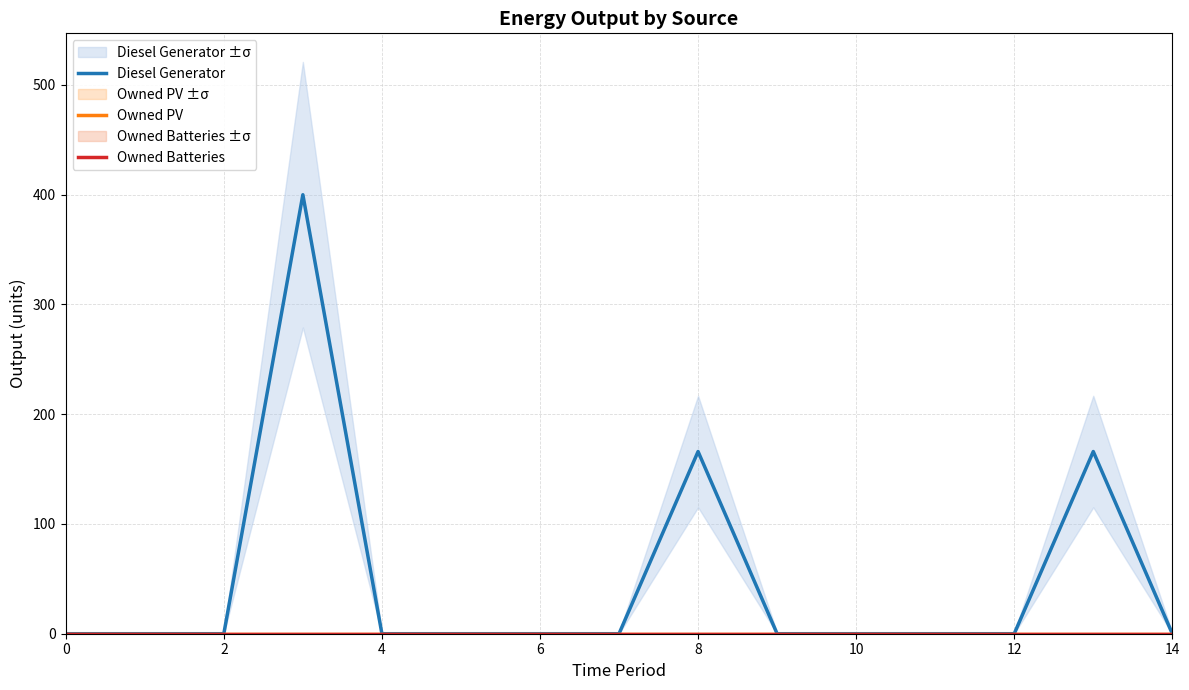

The value of Diesel Generator at 8 is -146.3. True or false?

False